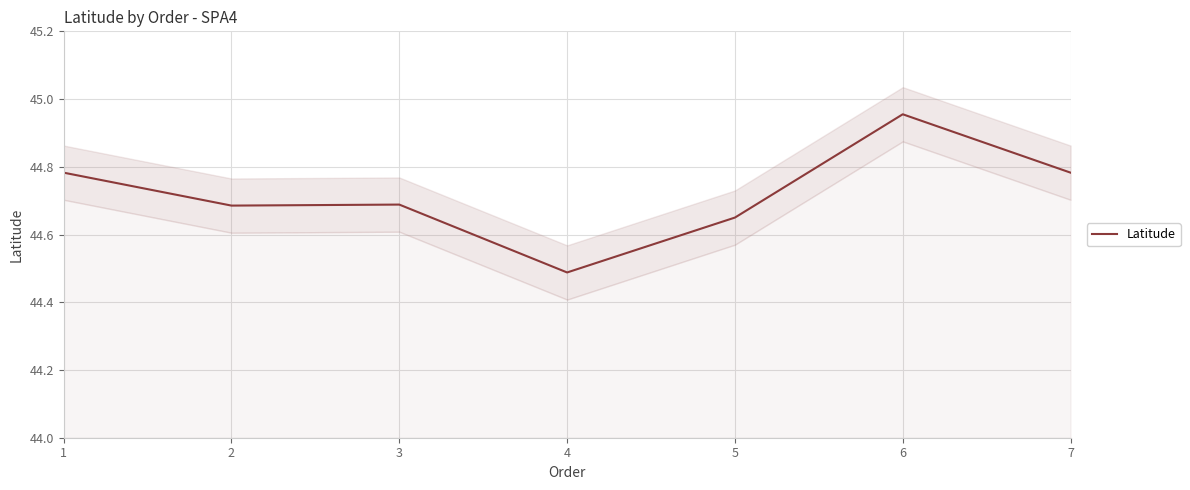

At which category does the data reach its first local peak?

3